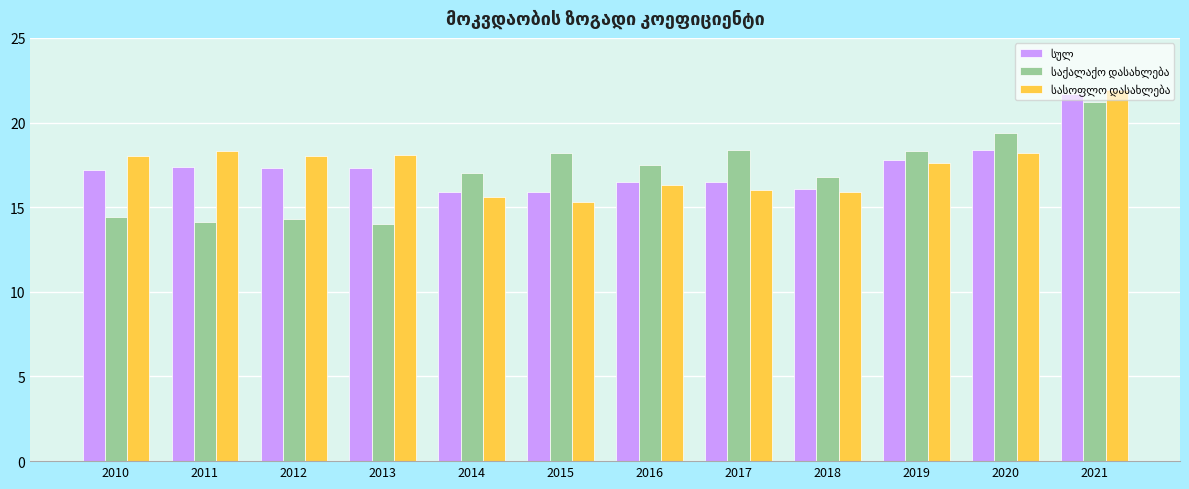

What is the difference between the highest and lowest values at 2014?

1.4